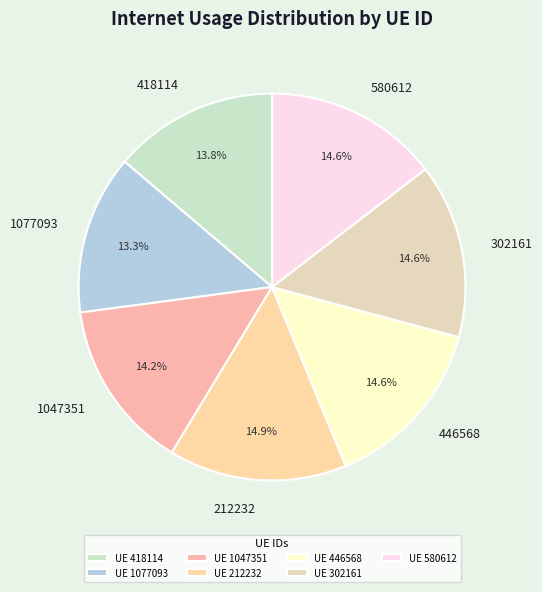

Does any single category account for the majority?

No